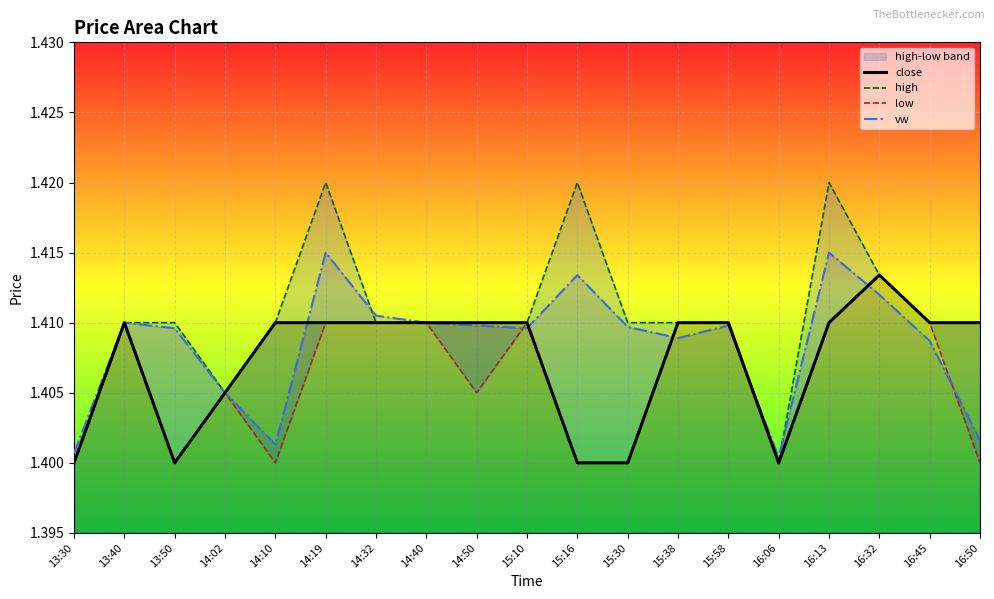

Reading left to right, transcribe all the data shown in this chart.

close: 13:30=1.4	13:40=1.4	13:50=1.4	14:02=1.4	14:10=1.4	14:19=1.4	14:32=1.4	14:40=1.4	14:50=1.4	15:10=1.4	15:16=1.4	15:30=1.4	15:38=1.4	15:58=1.4	16:06=1.4	16:13=1.4	16:32=1.4	16:45=1.4	16:50=1.4
high: 13:30=1.4	13:40=1.4	13:50=1.4	14:02=1.4	14:10=1.4	14:19=1.4	14:32=1.4	14:40=1.4	14:50=1.4	15:10=1.4	15:16=1.4	15:30=1.4	15:38=1.4	15:58=1.4	16:06=1.4	16:13=1.4	16:32=1.4	16:45=1.4	16:50=1.4
low: 13:30=1.4	13:40=1.4	13:50=1.4	14:02=1.4	14:10=1.4	14:19=1.4	14:32=1.4	14:40=1.4	14:50=1.4	15:10=1.4	15:16=1.4	15:30=1.4	15:38=1.4	15:58=1.4	16:06=1.4	16:13=1.4	16:32=1.4	16:45=1.4	16:50=1.4
vw: 13:30=1.4	13:40=1.4	13:50=1.4	14:02=1.4	14:10=1.4	14:19=1.4	14:32=1.4	14:40=1.4	14:50=1.4	15:10=1.4	15:16=1.4	15:30=1.4	15:38=1.4	15:58=1.4	16:06=1.4	16:13=1.4	16:32=1.4	16:45=1.4	16:50=1.4